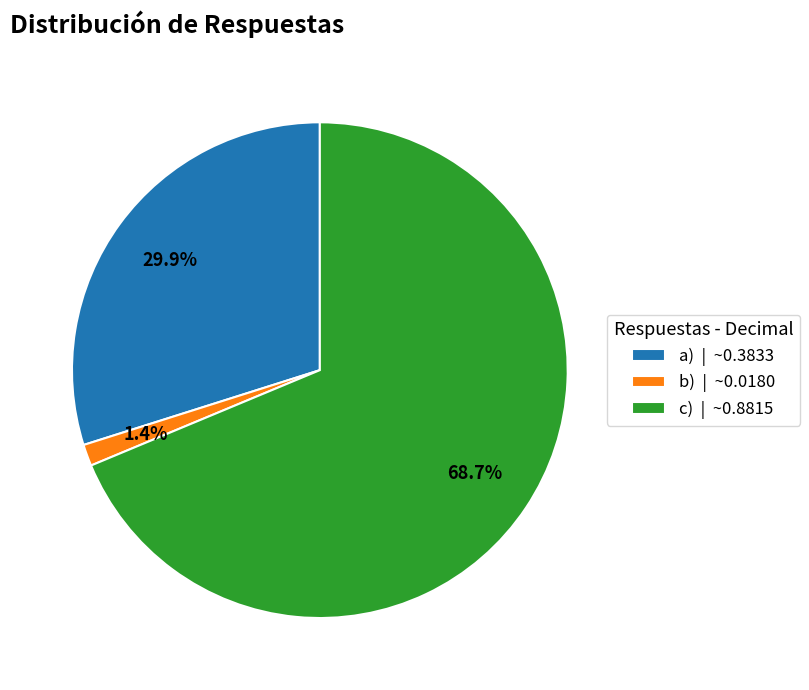

To the nearest percent, what is the difference between the a) and b) slice percentages?

28%